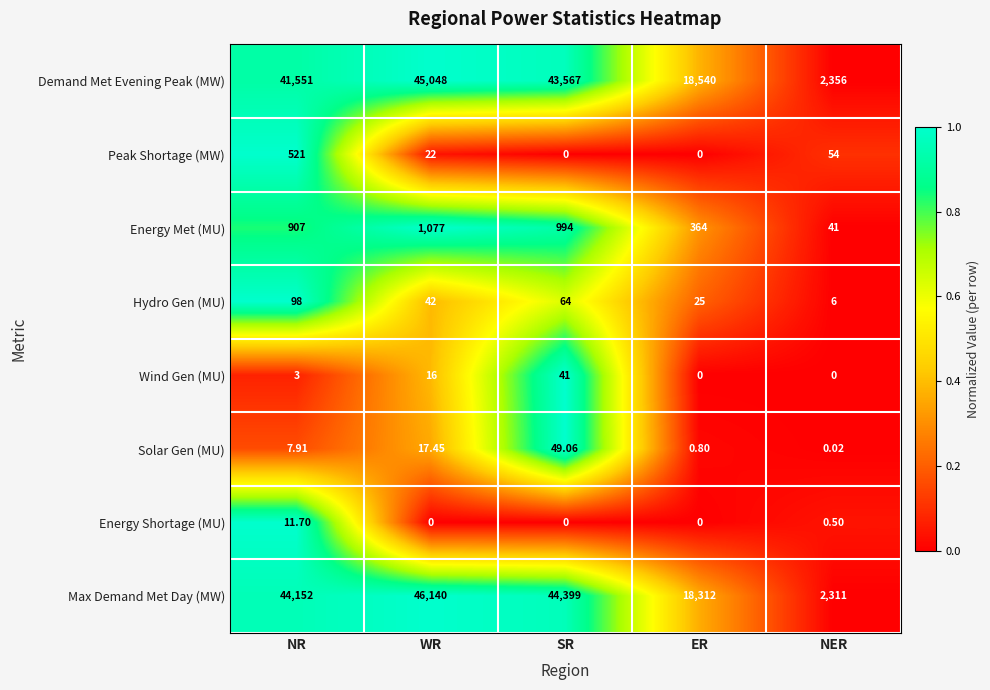

Which series has the largest range (max minus min)?

Max Demand Met Day (MW)